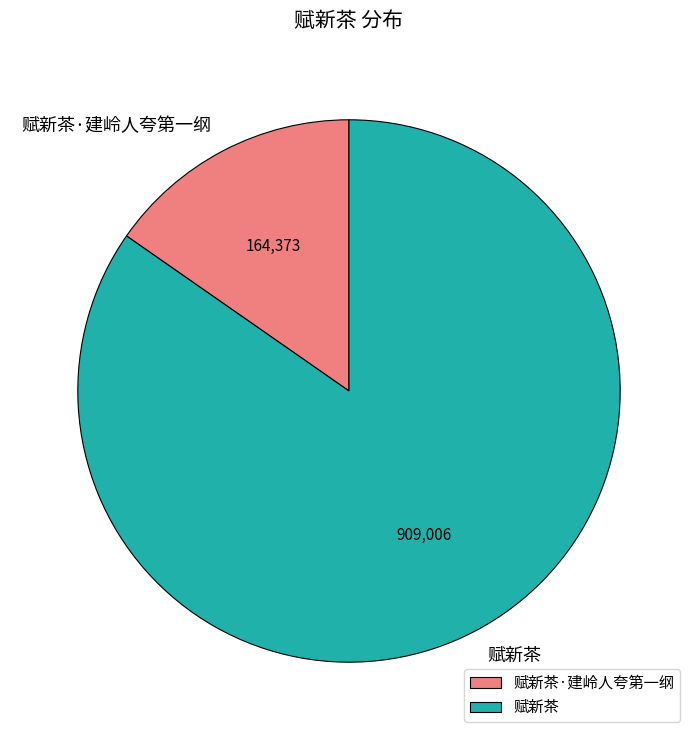

Does 赋新茶 account for over 50% of the chart?

Yes